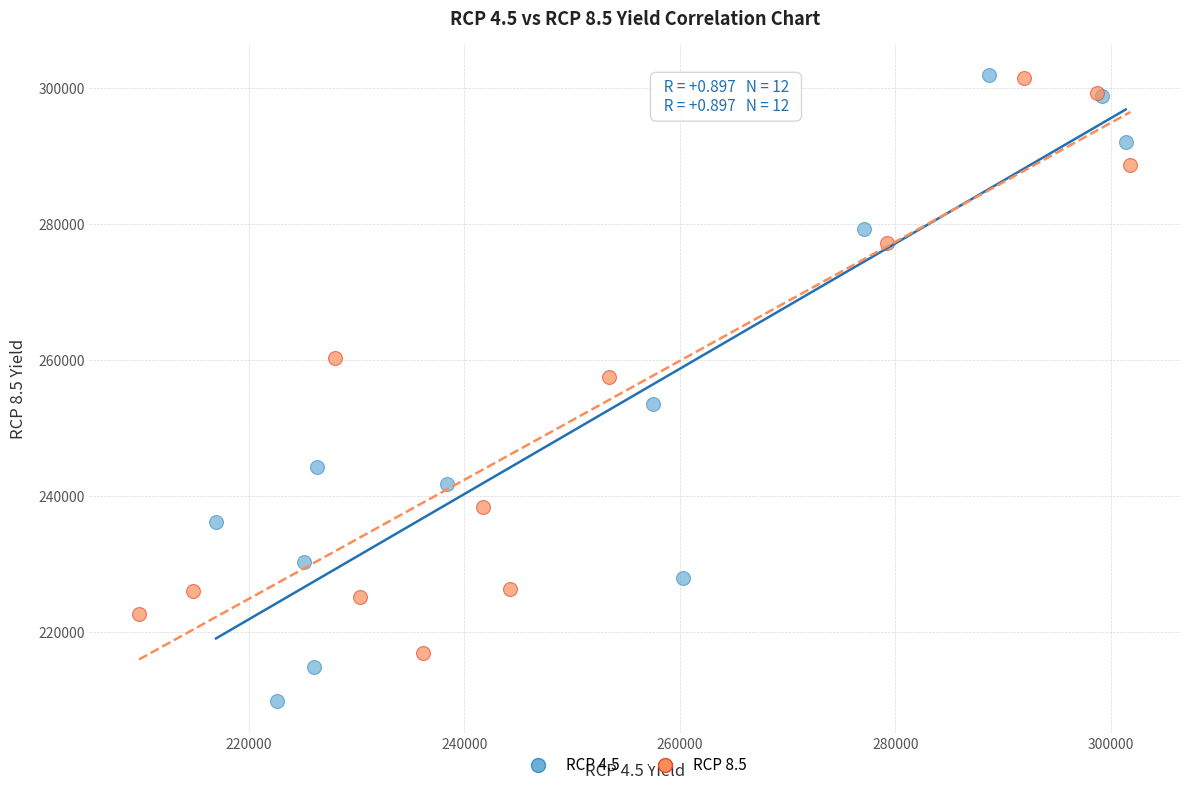

Which series reaches the minimum Y coordinate?

RCP 4.5